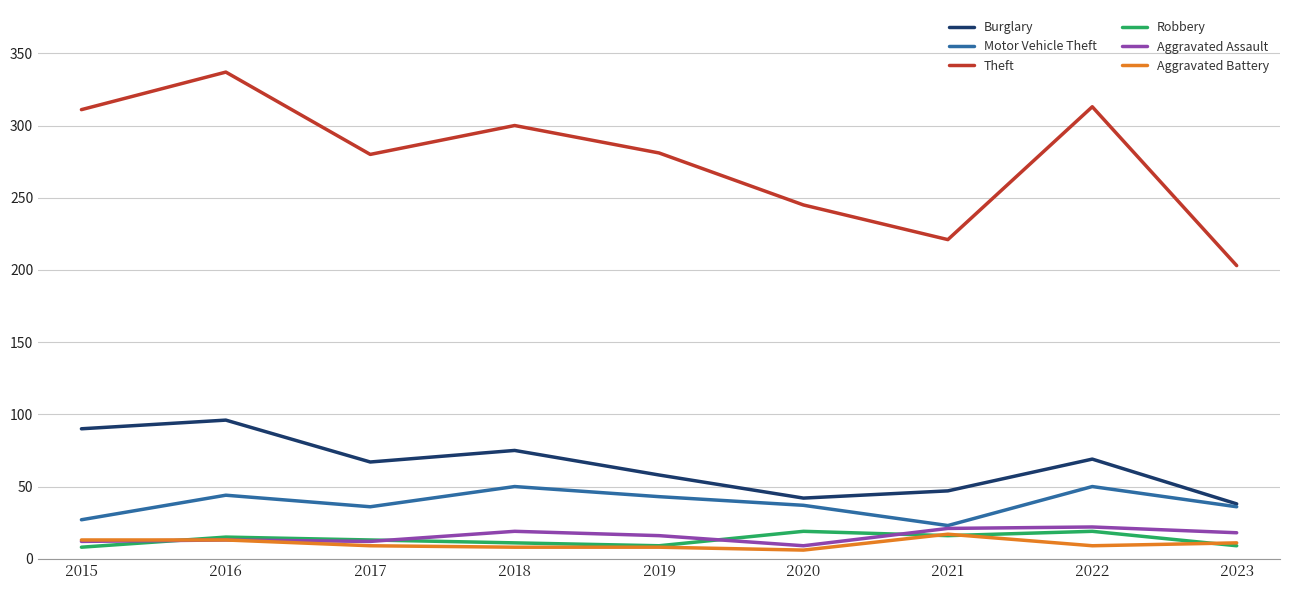

True or false: Robbery has more than 0 points higher than both neighbors.

True